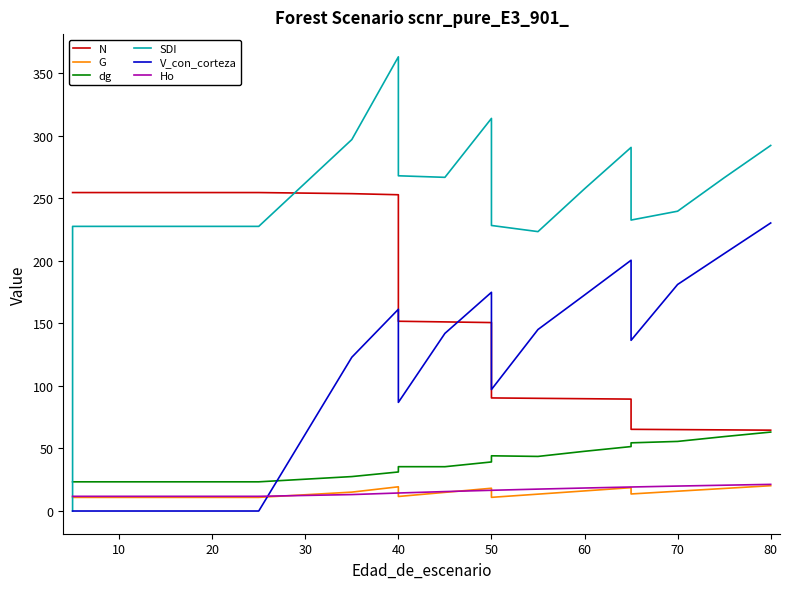

At how many categories does at least one series exceed 229?

17